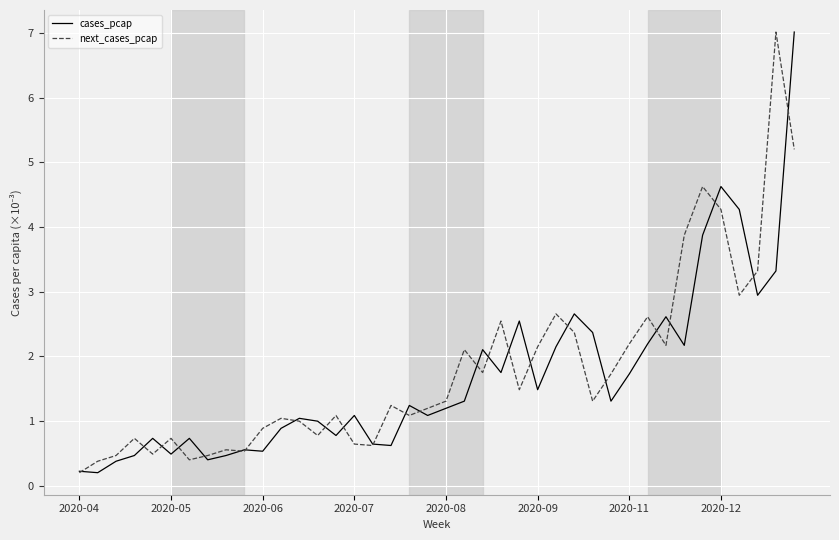

What is the highest value of the cases_pcap series?

7.0